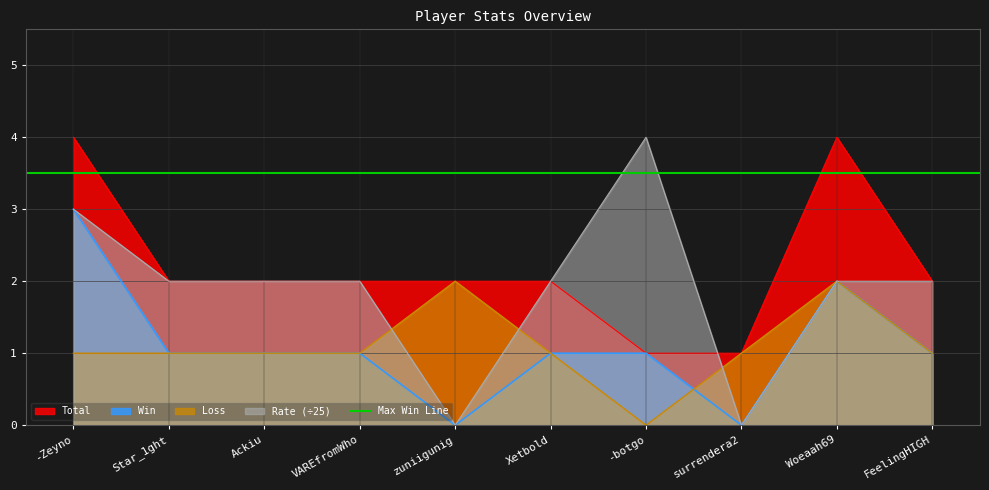

What is the total value across all series at Xetbold?

6